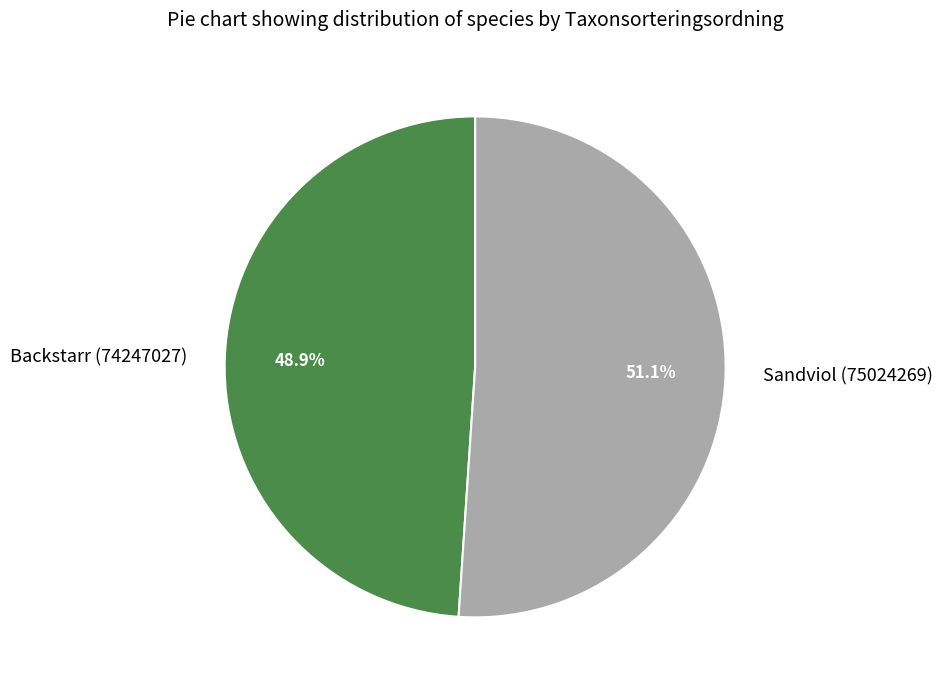

To the nearest percent, what is the difference between the largest and smallest slice percentages?

2%